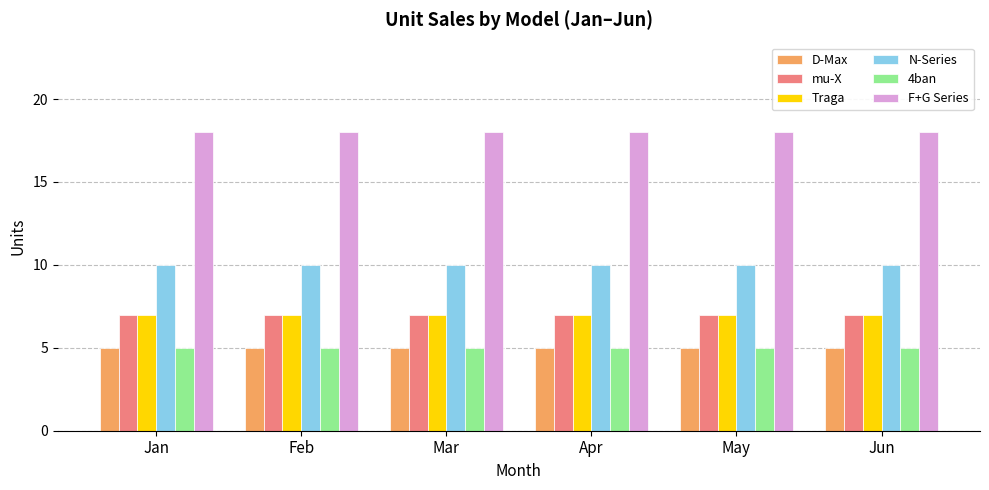

What are all the series names shown in the legend?

D-Max, mu-X, Traga, N-Series, 4ban, F+G Series